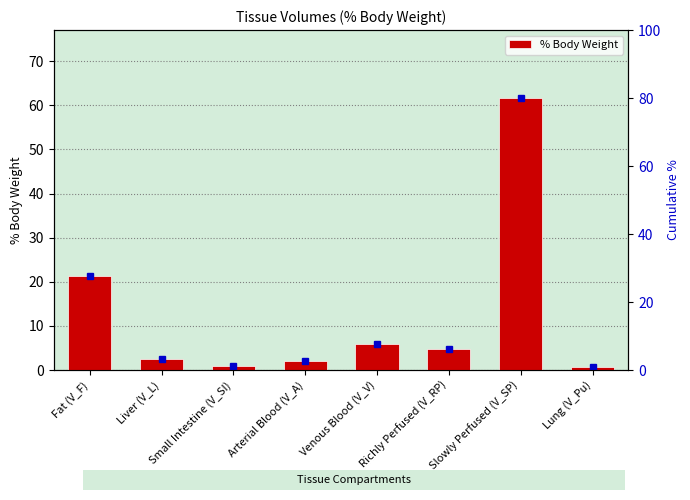

List the labels in order of value, largest first.

Slowly Perfused (V_SP), Fat (V_F), Venous Blood (V_V), Richly Perfused (V_RP), Liver (V_L), Arterial Blood (V_A), Small Intestine (V_SI), Lung (V_Pu)